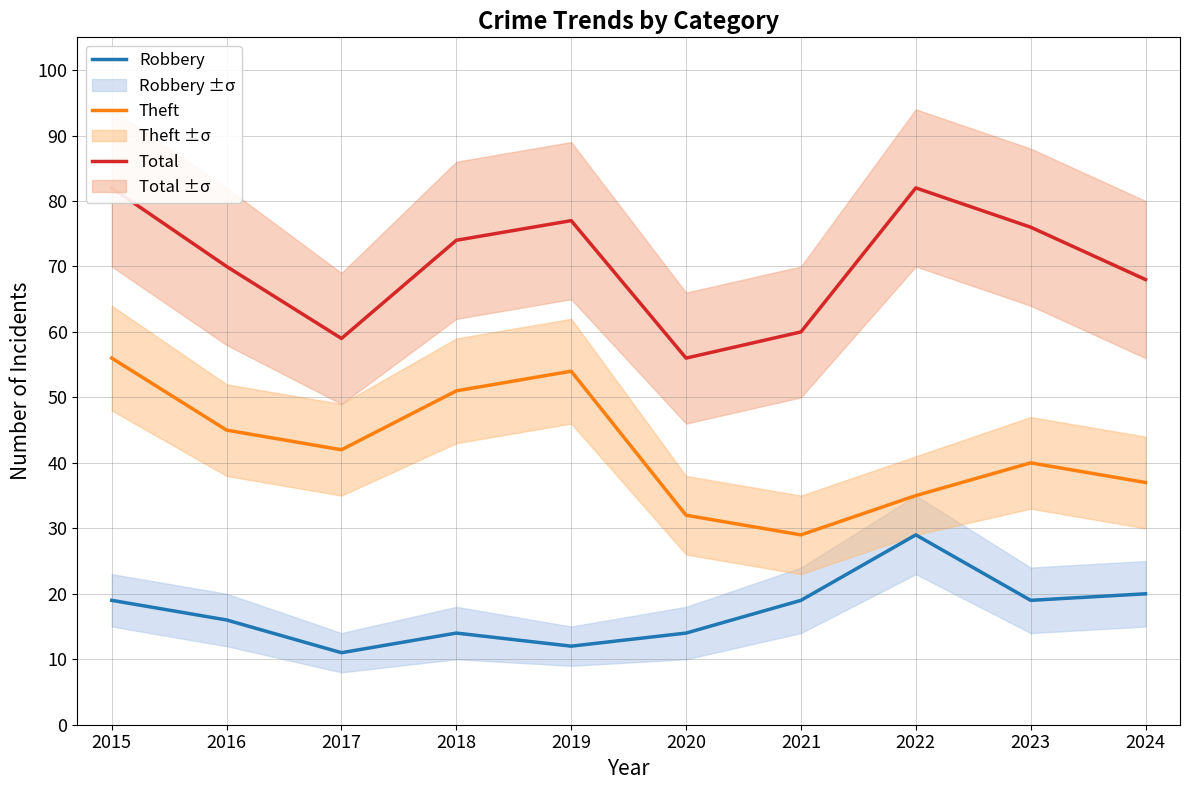

What is the value of the Theft point at the 4th from the left?

51